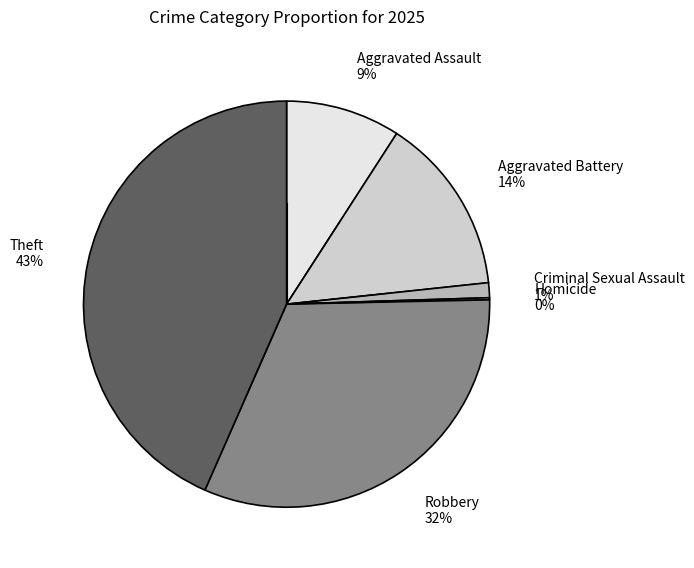

Is the sum of Theft 43% and Aggravated Assault 9% greater than half?

Yes